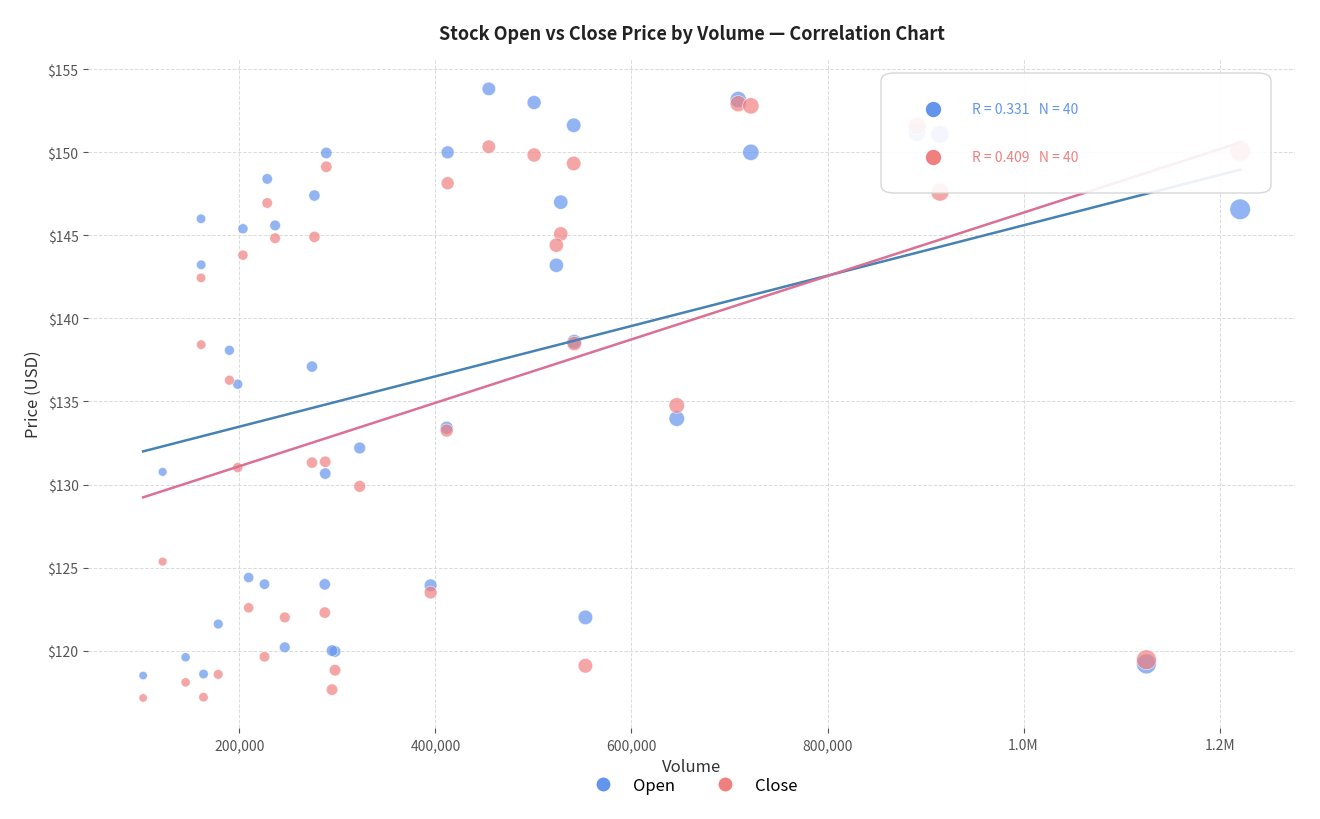

What are all the series names shown in the legend?

Open, Close